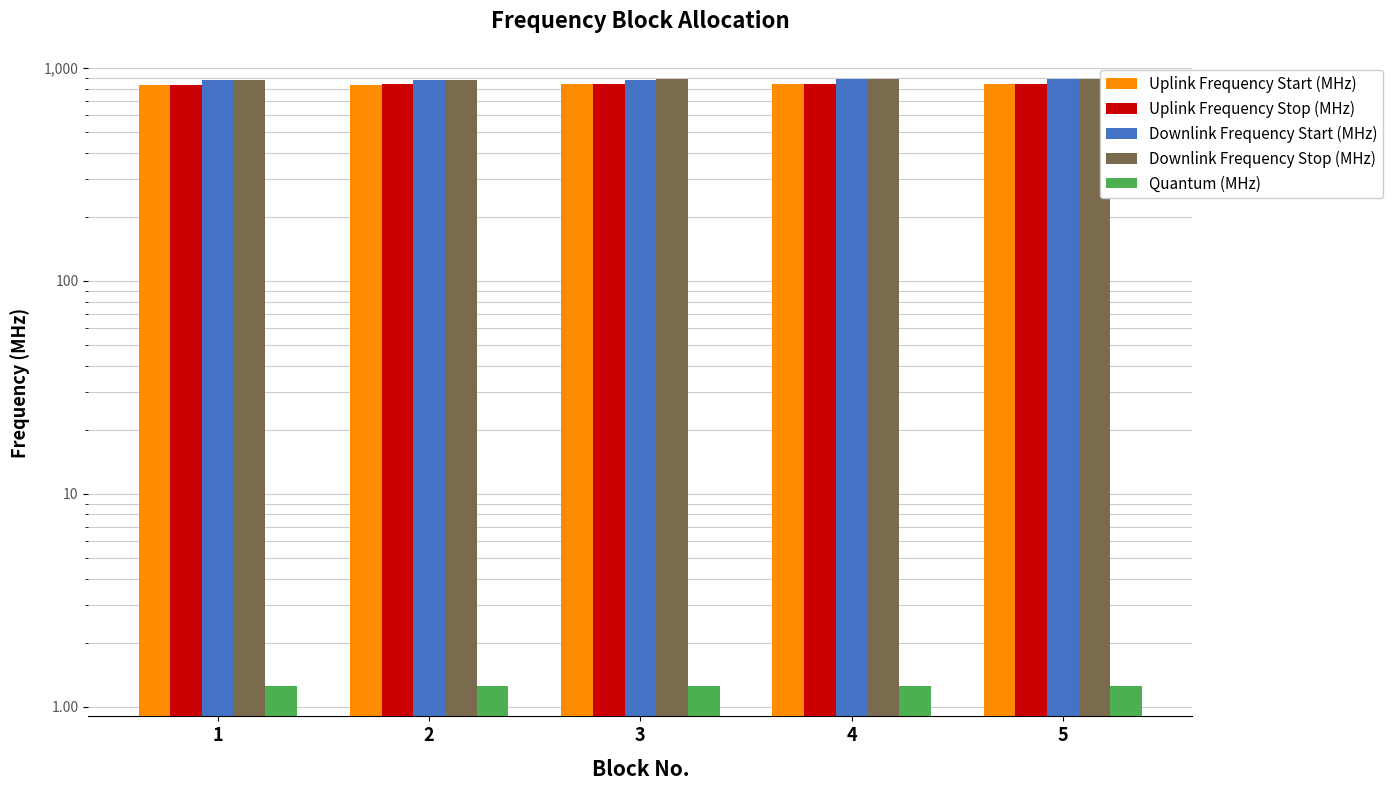

How many bars are there in total?

25